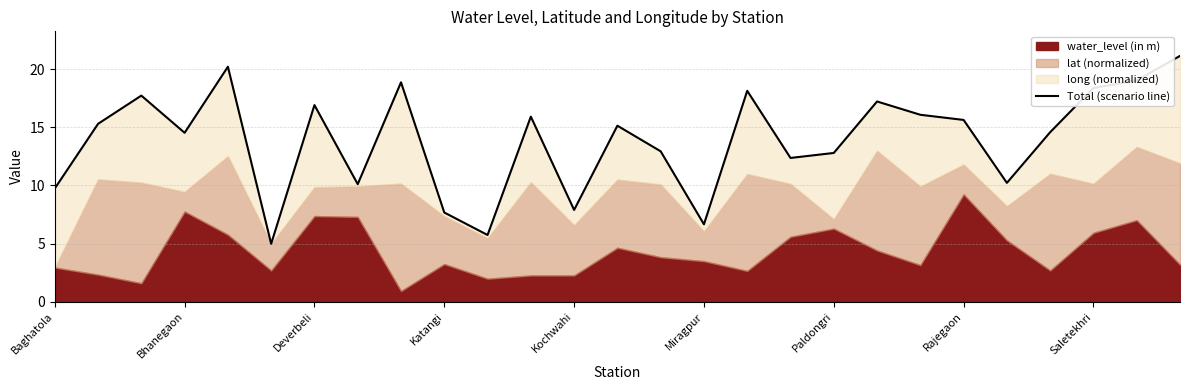

Which label corresponds to the smallest value in the chart?

Miragpur